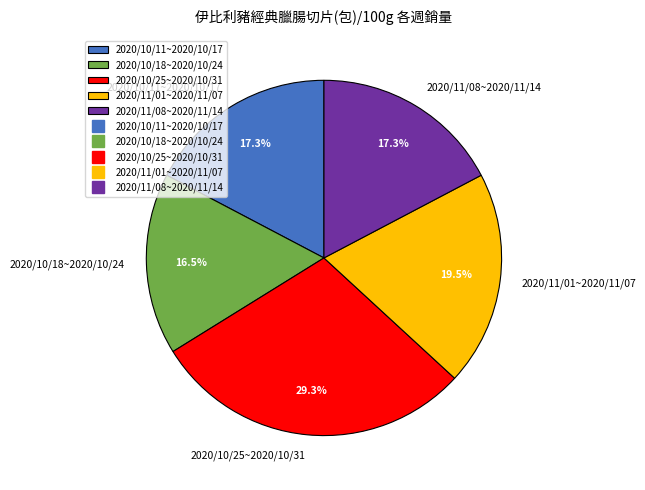

What is the smallest slice in the pie chart?

2020/10/18~2020/10/24